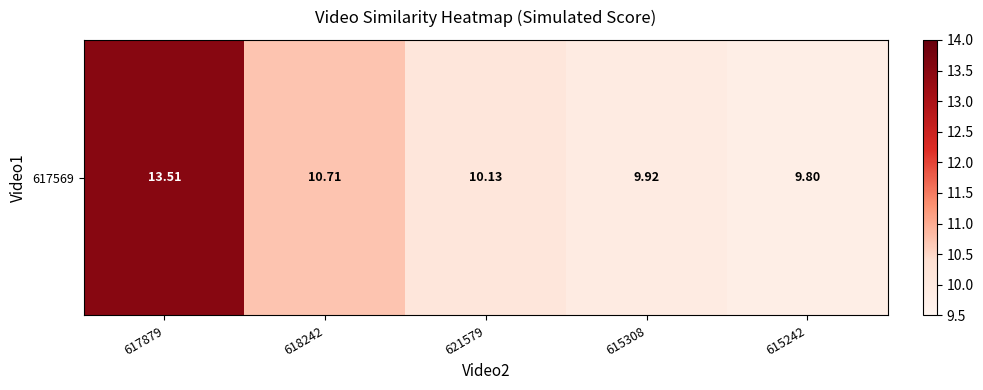

How many values are below 10?

2